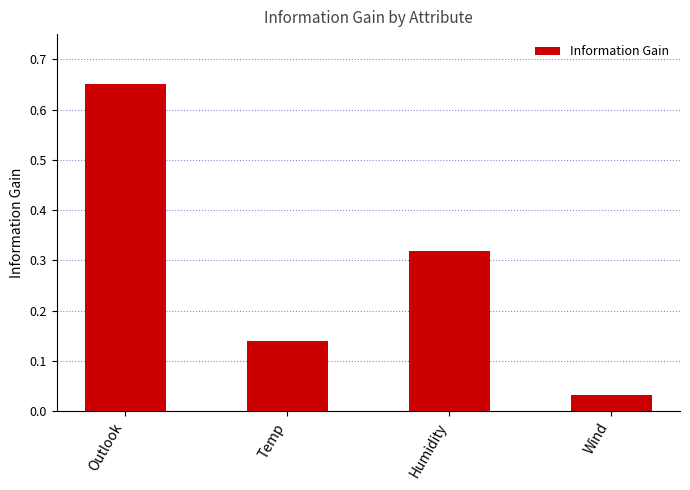

What is the sum of the values at Humidity and Outlook?

1.0